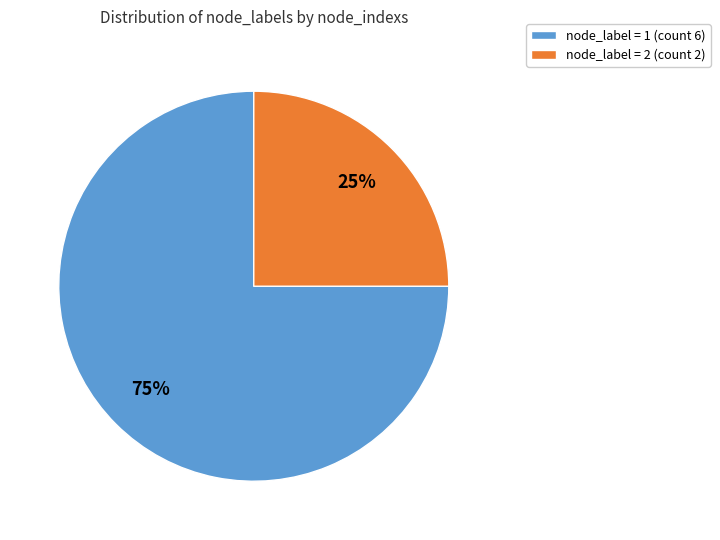

What is the smallest slice in the pie chart?

node_label = 2 (count 2)